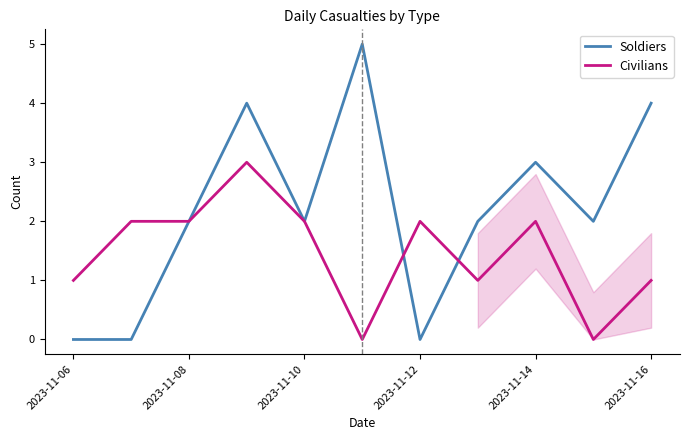

The value of Soldiers at 2023-11-06 is 0. True or false?

True